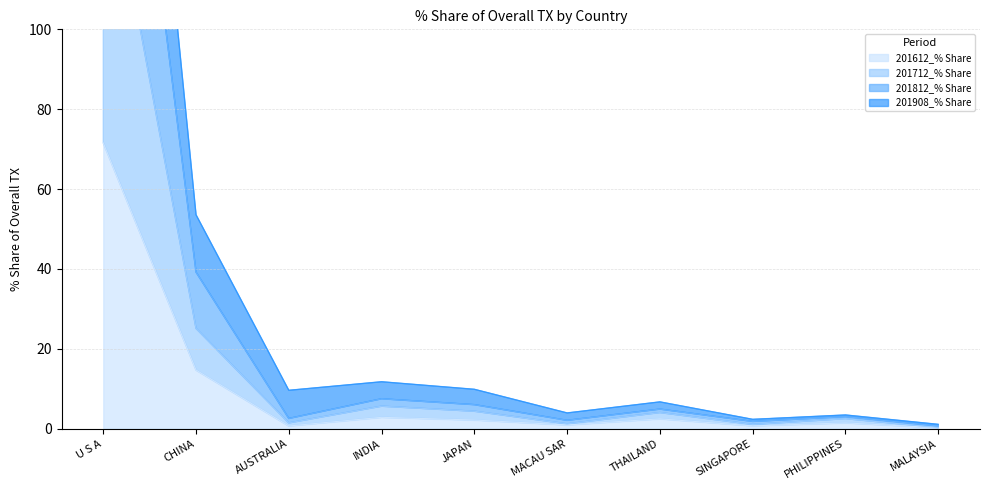

How many lines are shown in the chart?

4